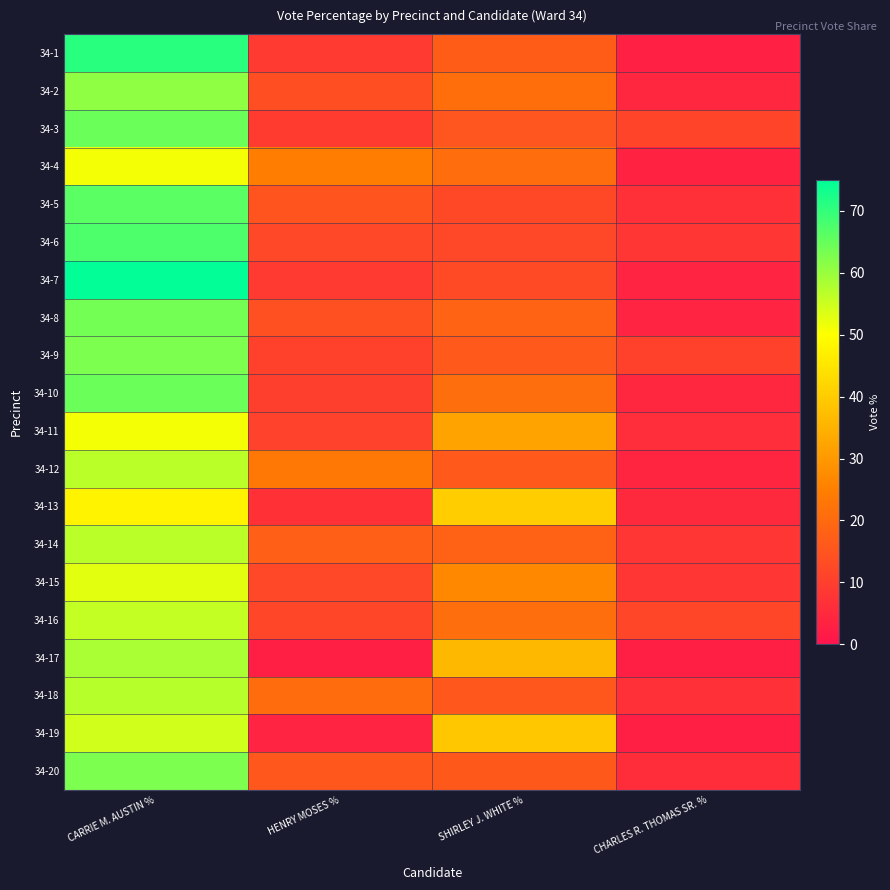

Which series changed the most between CARRIE M. AUSTIN % and CHARLES R. THOMAS SR. %?

34-7